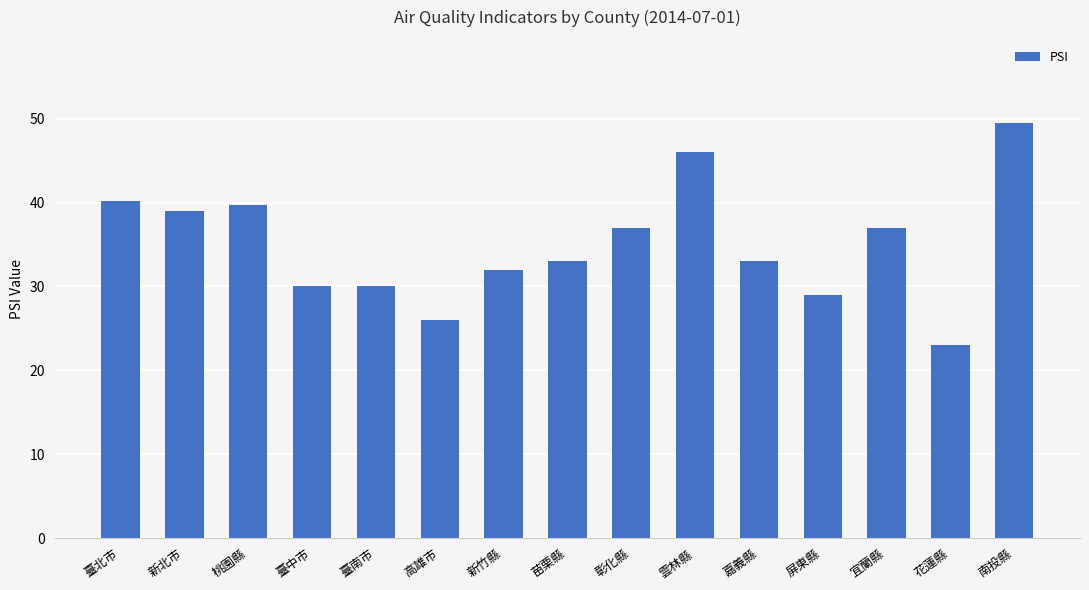

What is the approximate value at 桃園縣?

39.7